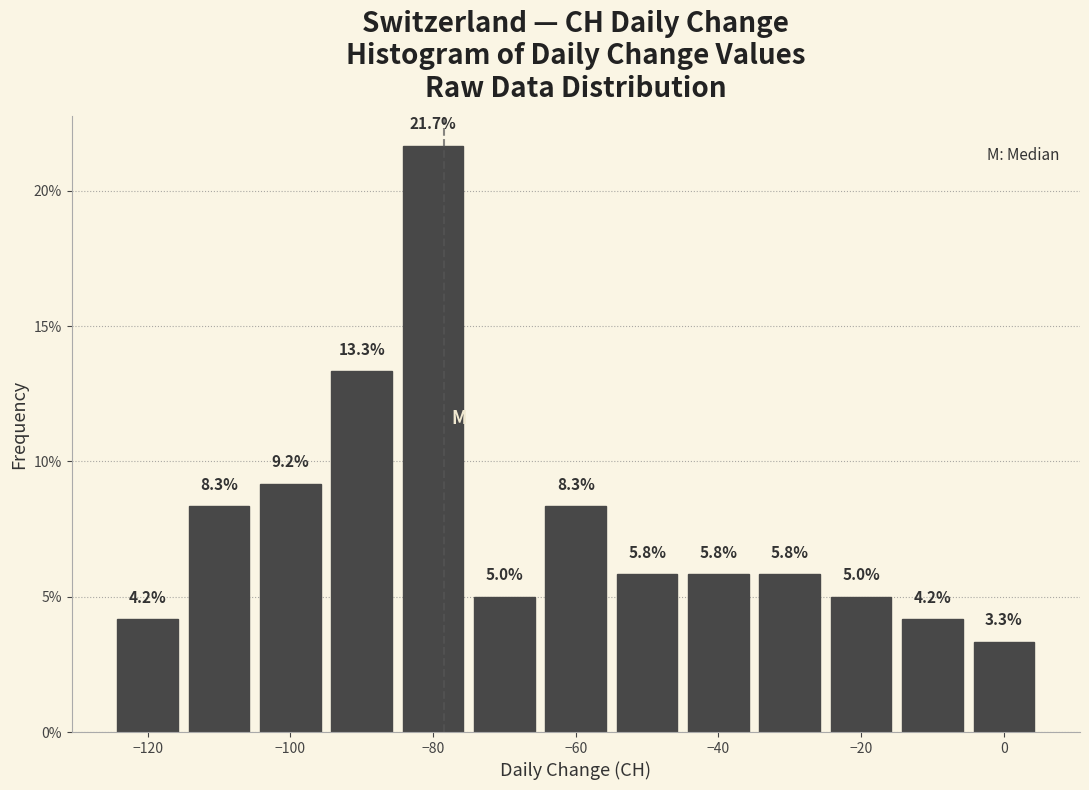

What is the height of the bar covering -65 to -55 on the x-axis? The bar edges are not printed on the chart, so give them approximately, as read against the axis.

8.3